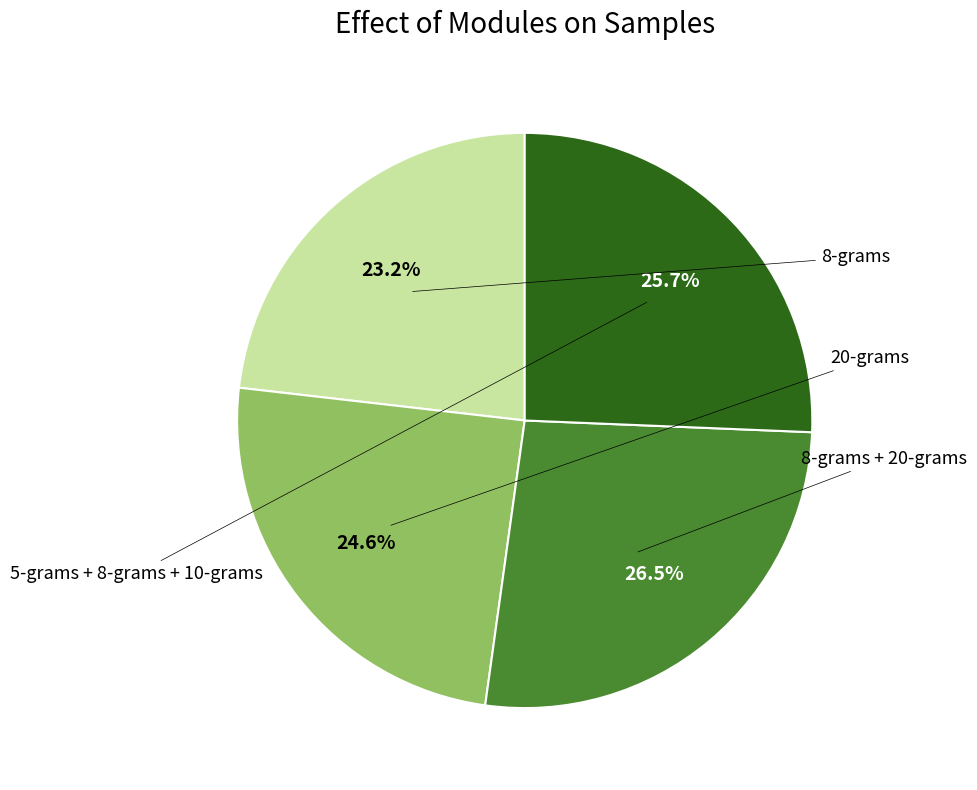

Does any single category account for the majority?

No